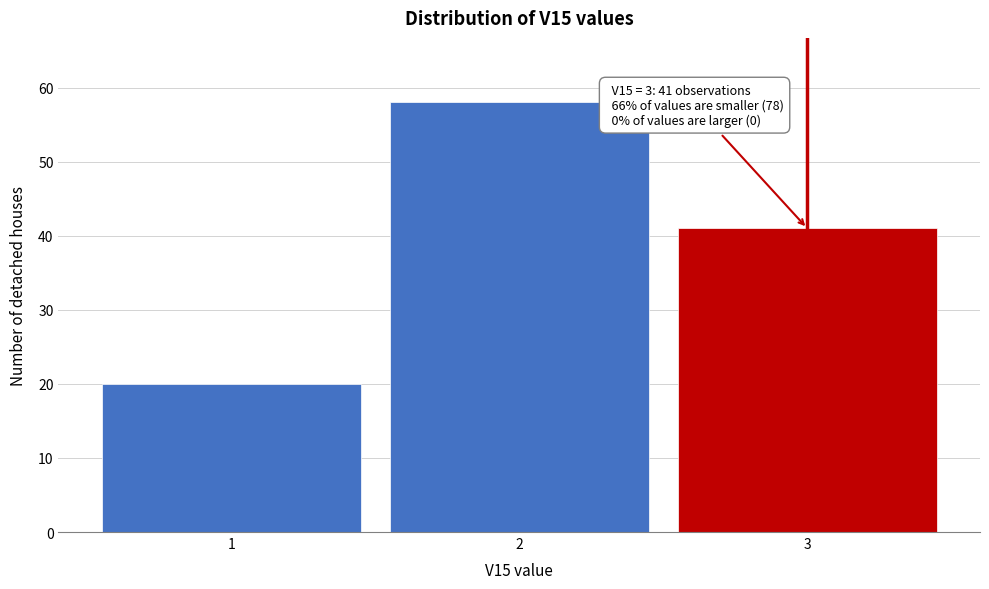

Which range on the x-axis has the tallest bar?

1.5 to 2.5